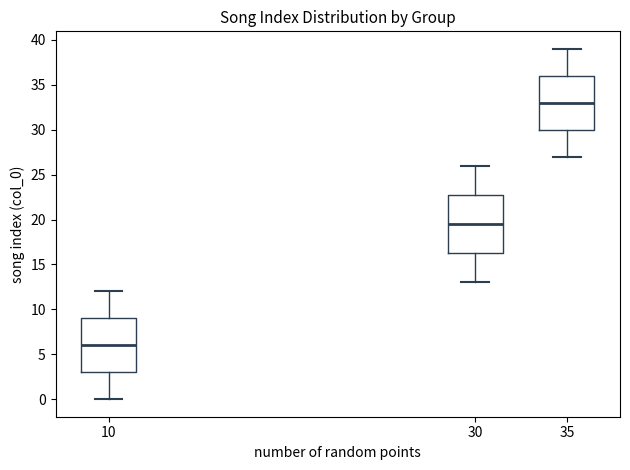

Reading left to right, read every box against the y-axis: the position of its median line, the range the box covers, and the ends of its whiskers. The values are not printed on the chart, so give them approximately, as read against the axis.

10: median 6.0, box 3.0 to 9.0, whiskers 0.0 to 12.0
30: median 19.5, box 16.5 to 23.0, whiskers 13.0 to 26.0
35: median 33.0, box 30.0 to 36.0, whiskers 27.0 to 39.0